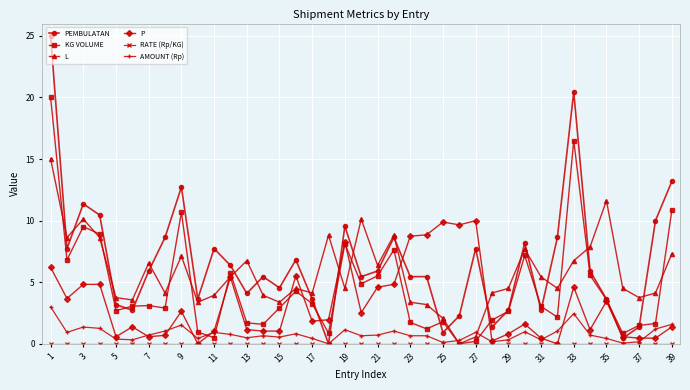

Which series has the largest total across all categories?

PEMBULATAN